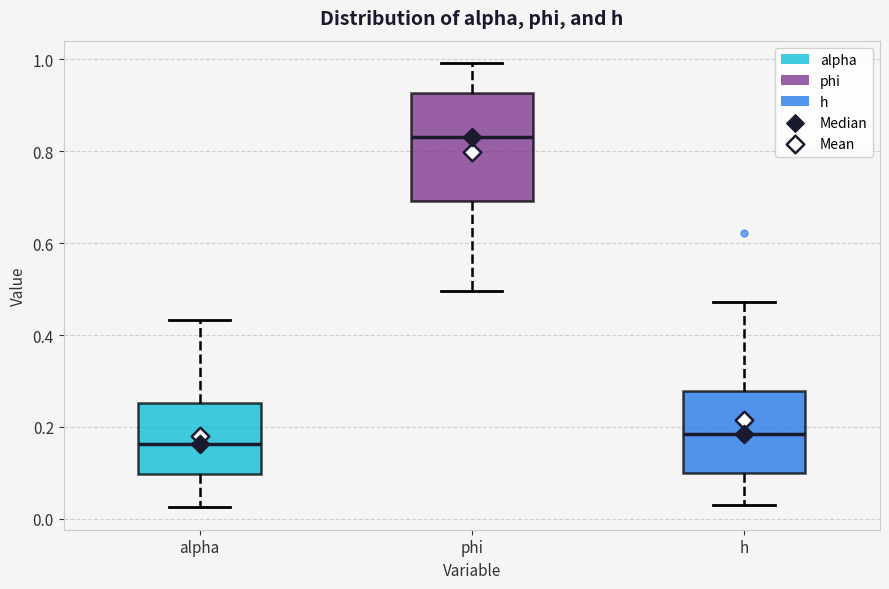

Which box is the tallest, from its lower edge to its upper edge?

phi